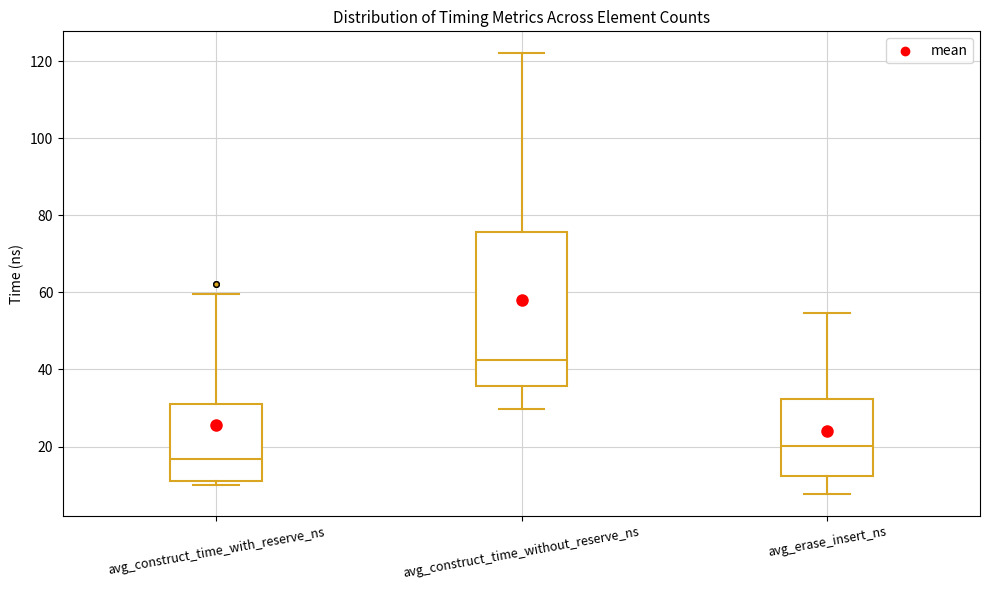

Which box's median line is the highest?

avg_construct_time_without_reserve_ns